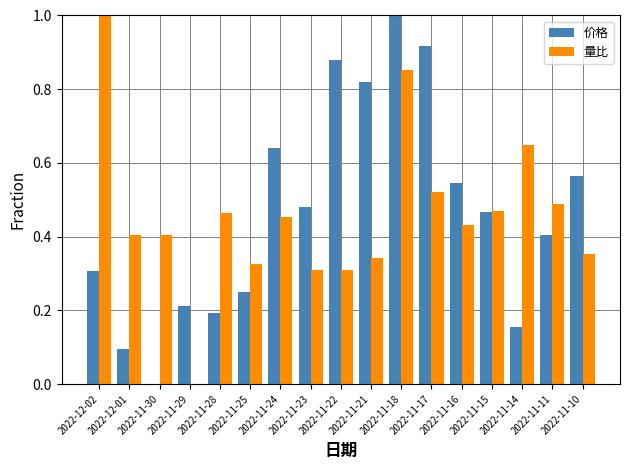

Which series changed the most between 2022-11-24 and 2022-11-22?

价格